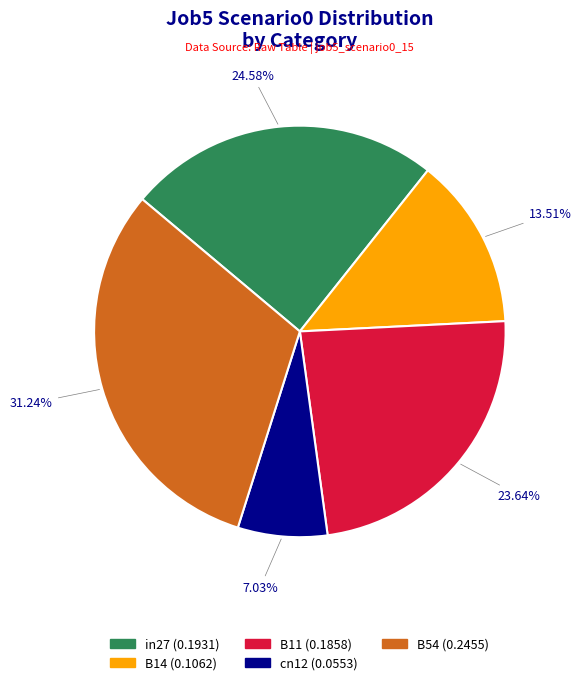

To the nearest percent, what percentage of the pie is B54?

31%